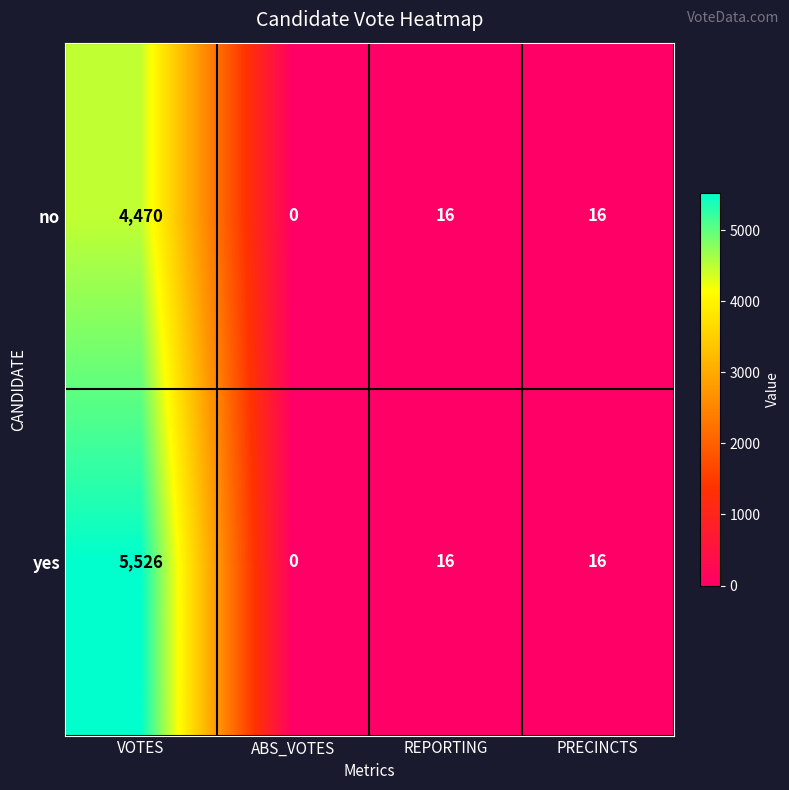

At which label does yes first exceed 16?

VOTES